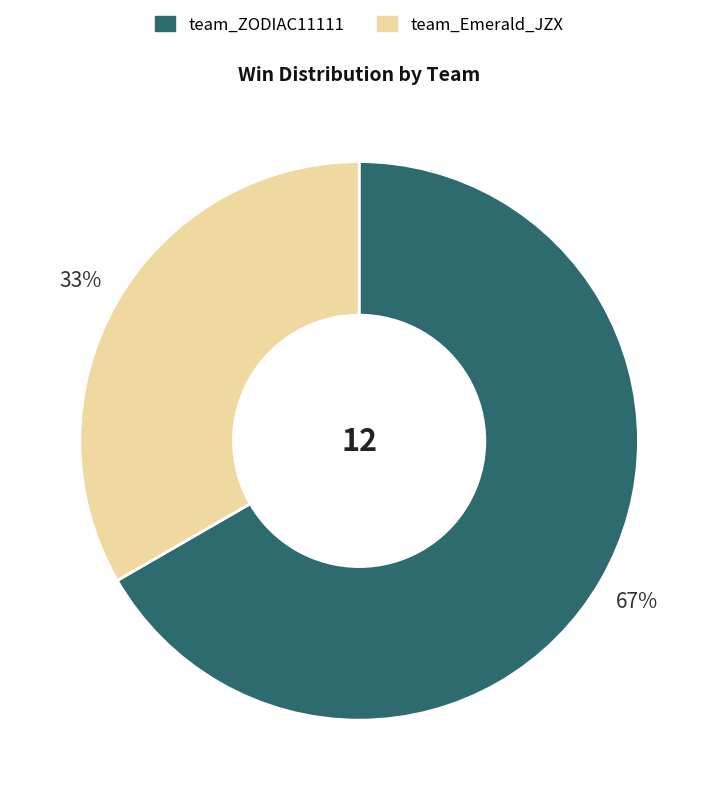

What percentage is the team_ZODIAC11111 slice, to the nearest percent?

67%